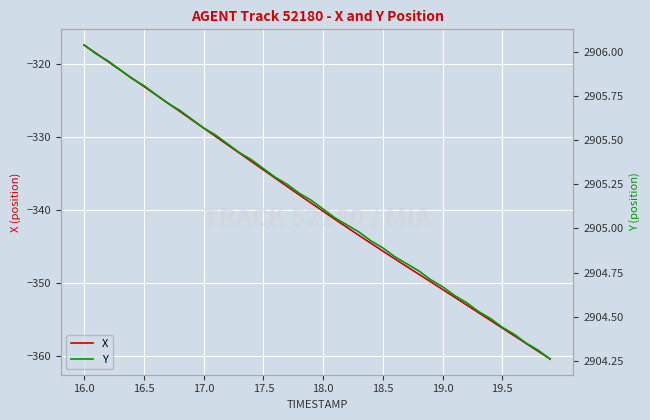

At which label does X reach its peak?

16.0